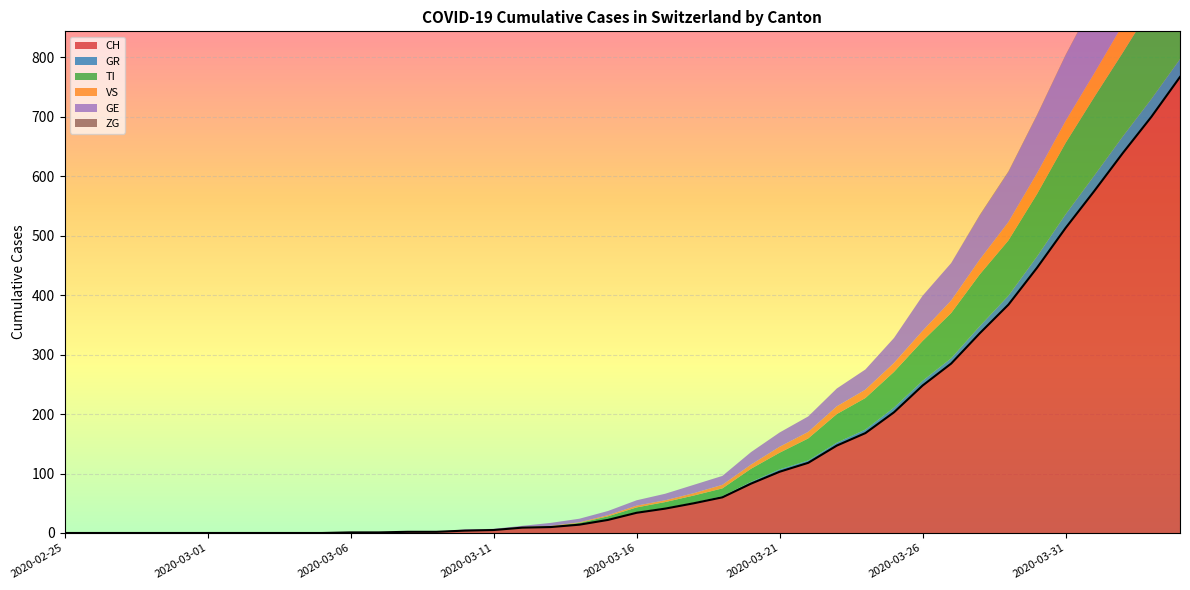

How many categories are shown in the chart?

40